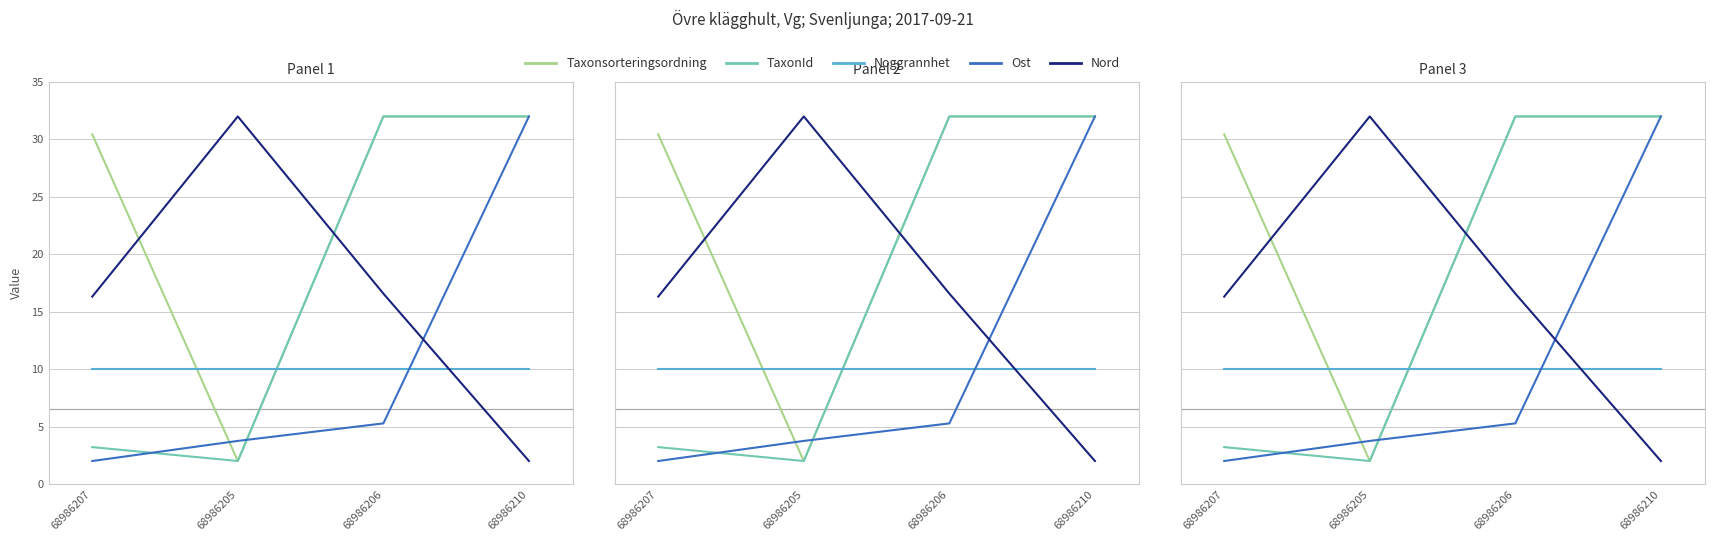

What is the label of the 4th point from the left?

68986210